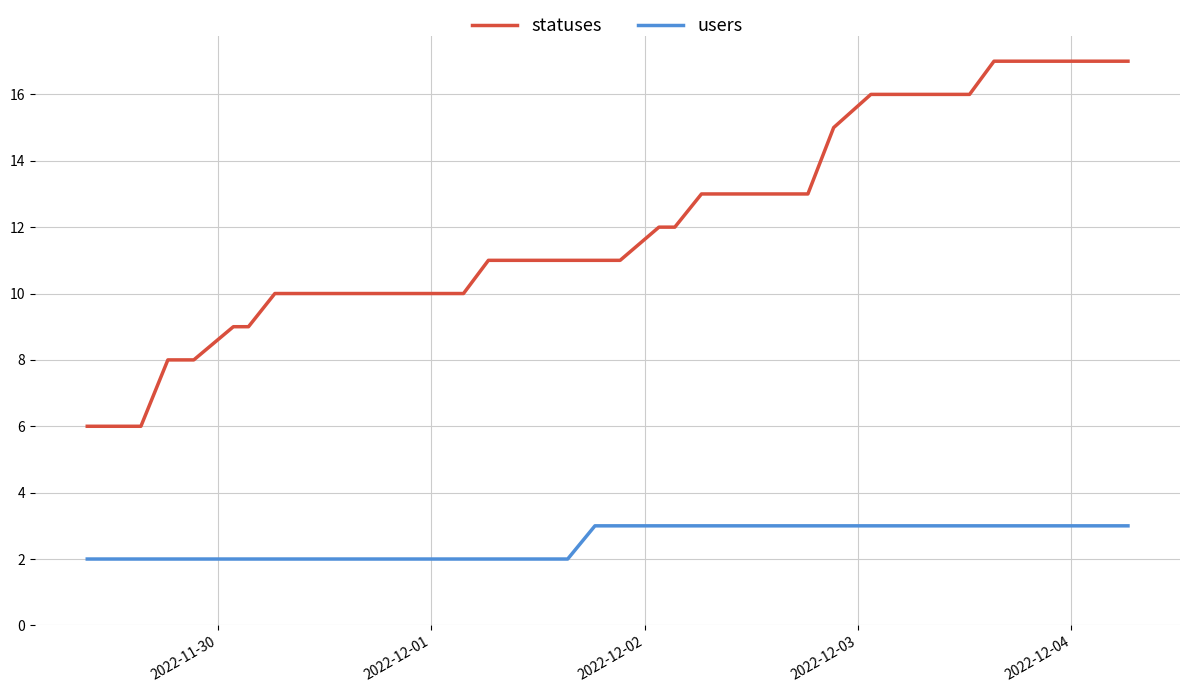

True or false: statuses and users intersect in this chart.

False